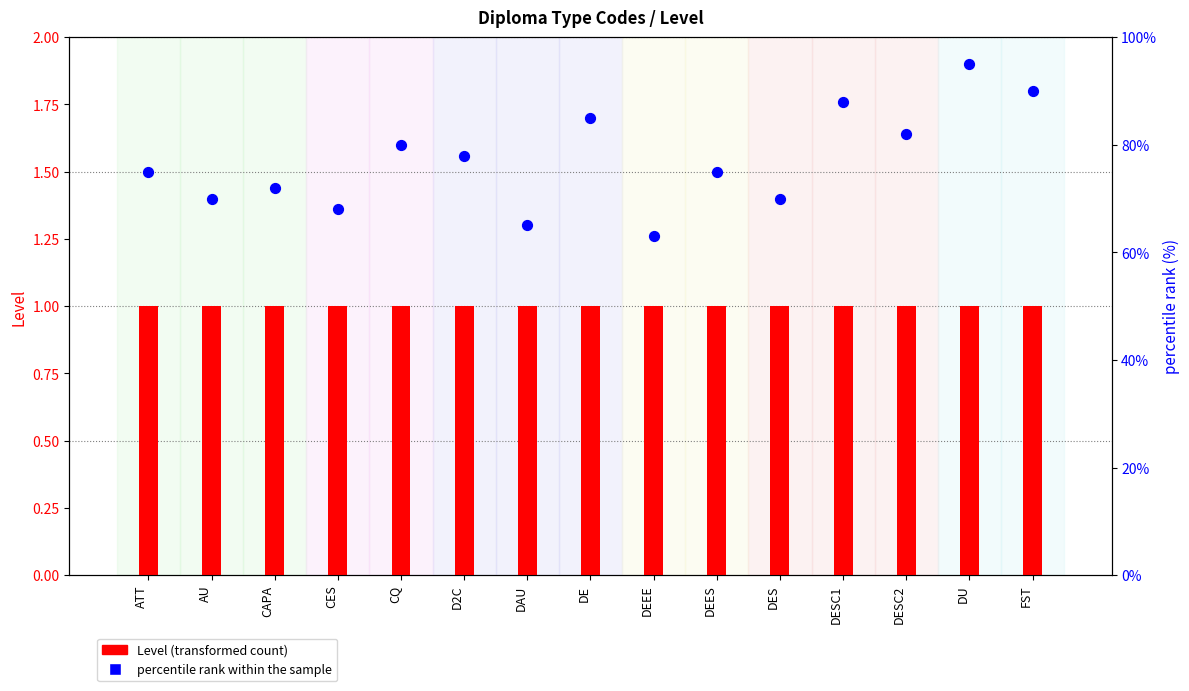

At which category is the sum across all series the highest?

DU